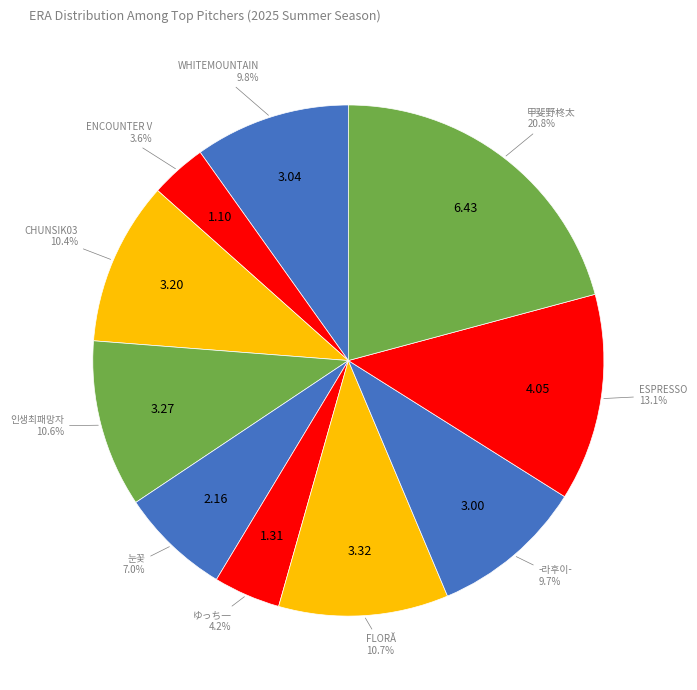

How many segments does this pie chart have?

10